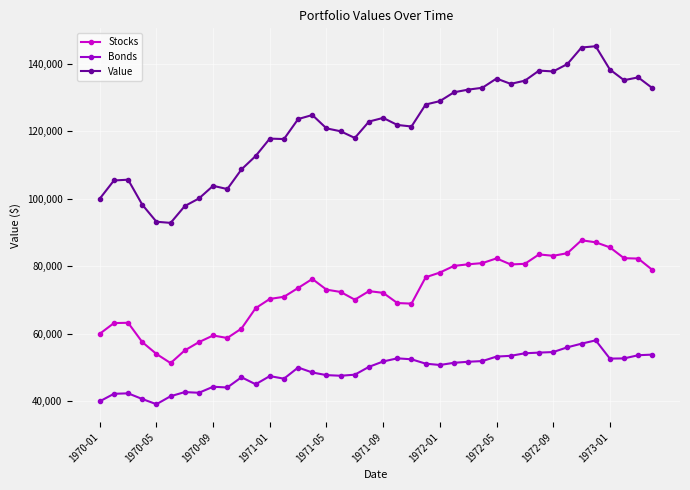

True or false: Bonds has more than 1 points higher than both neighbors.

True